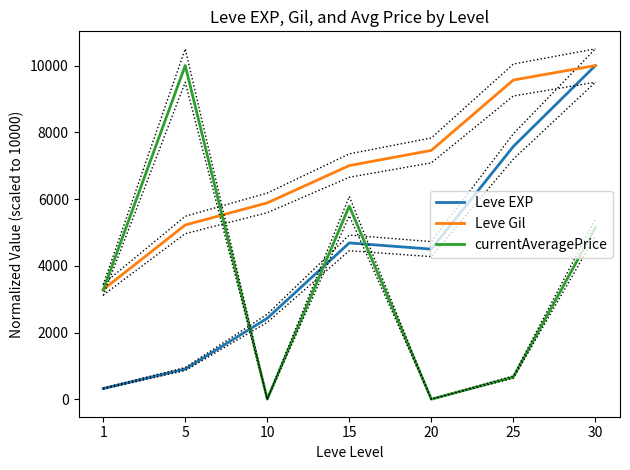

How many interior local valleys does the Leve EXP series have?

1